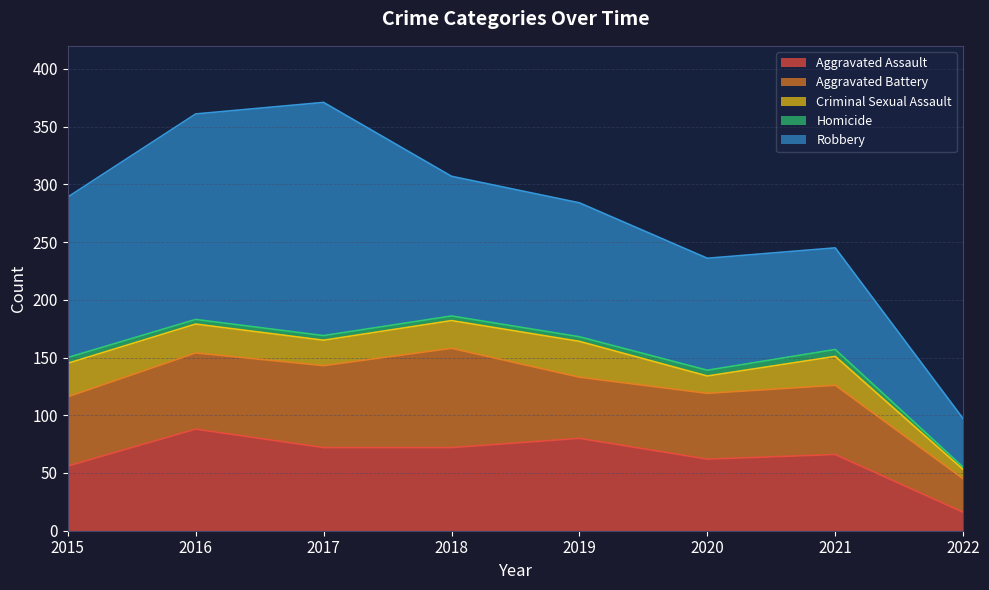

How many categories are shown in the chart?

8